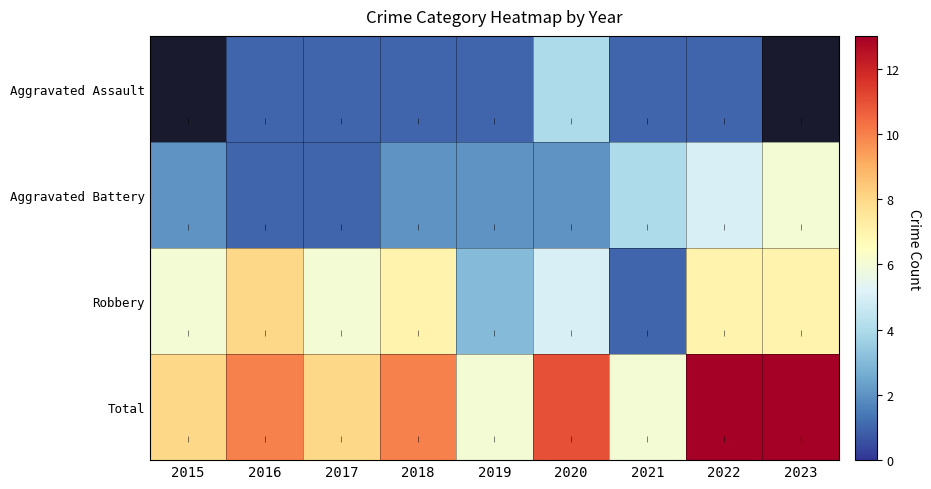

At which category is the sum across all series the highest?

2022